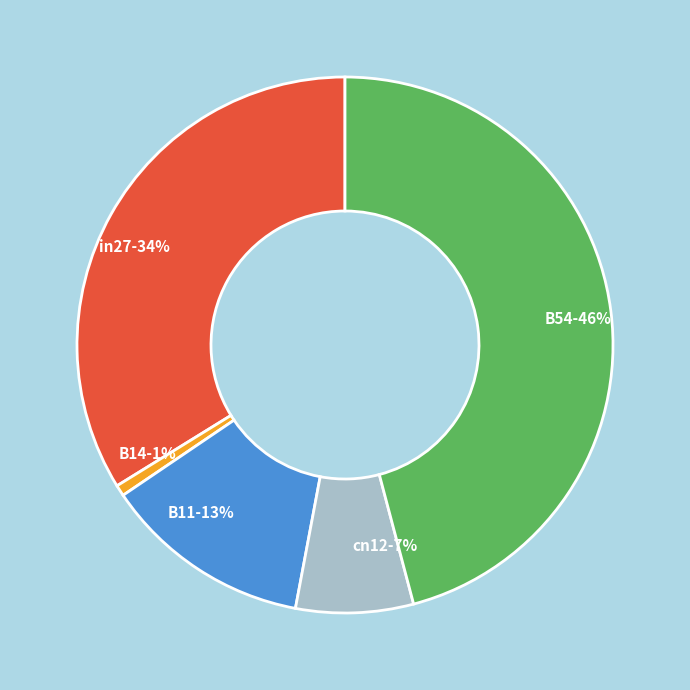

How many segments does this pie chart have?

5